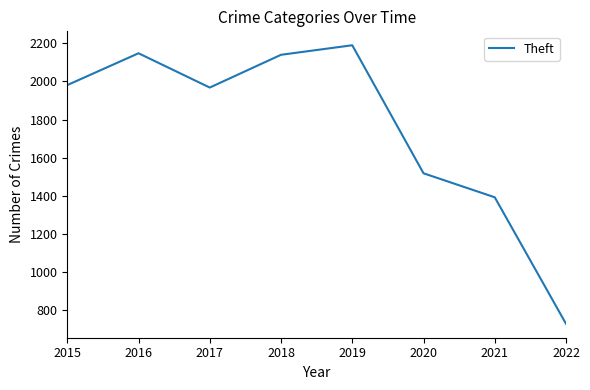

The chart shows a value of 2944 at 2017. True or false?

False